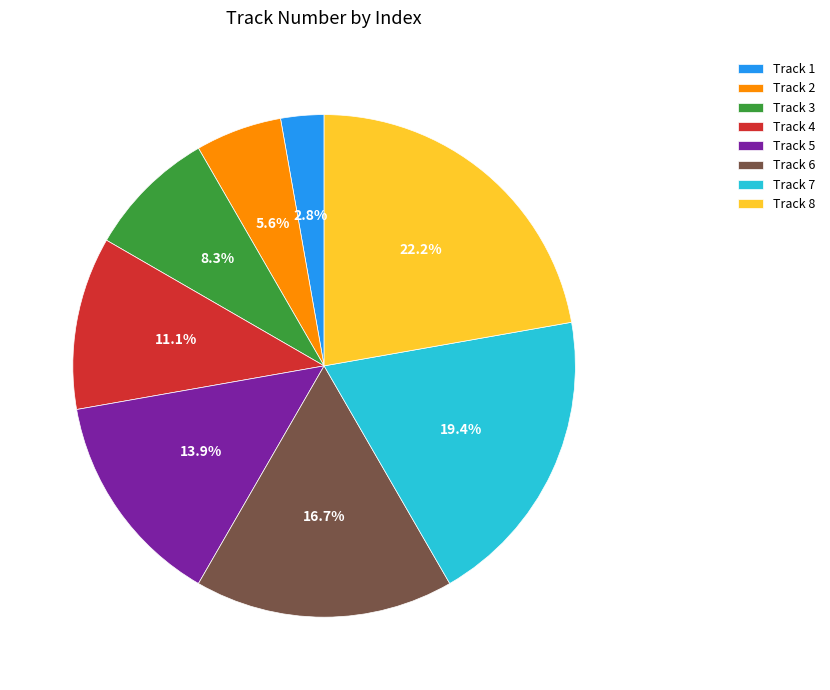

What portion of the pie excludes Track 1?

97.2%